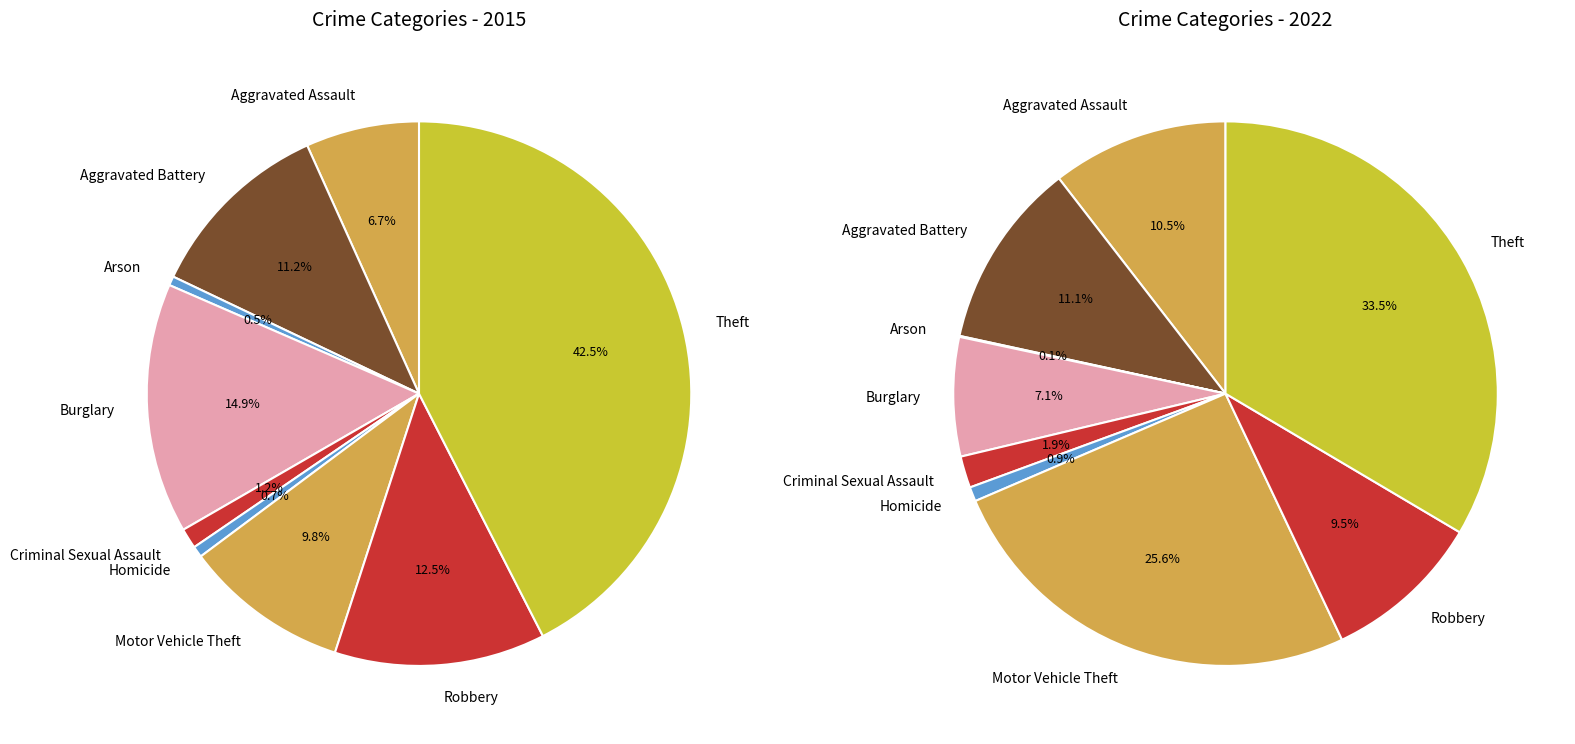

Does Aggravated Battery represent more than half of the total?

No